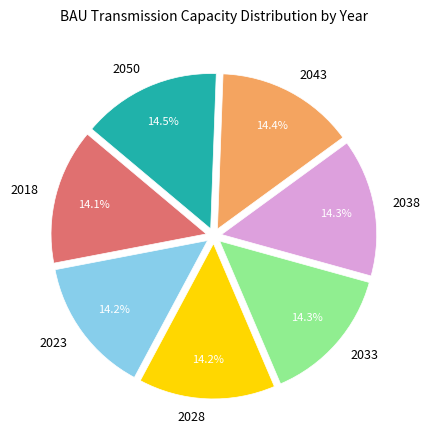

Is it true that 2018 is 14% of the pie?

True